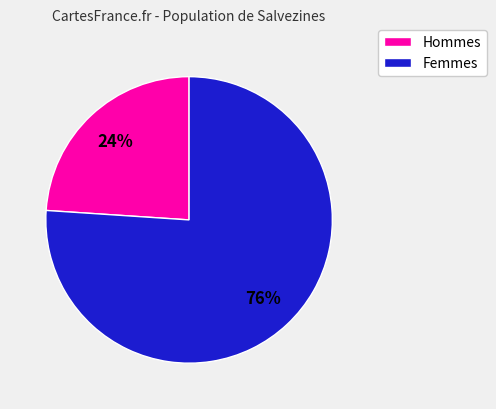

Is there any slice that represents more than half of the pie?

Yes